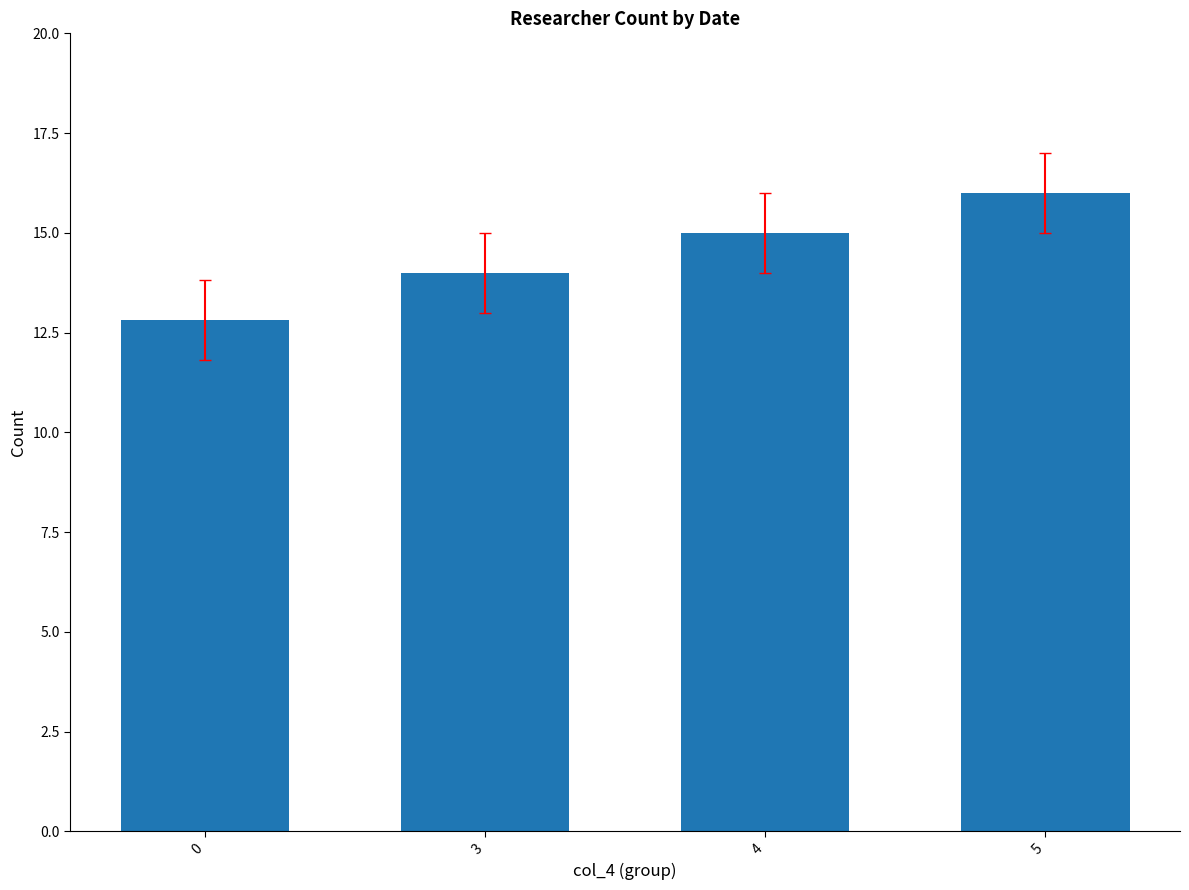

What is the smallest value displayed?

12.8